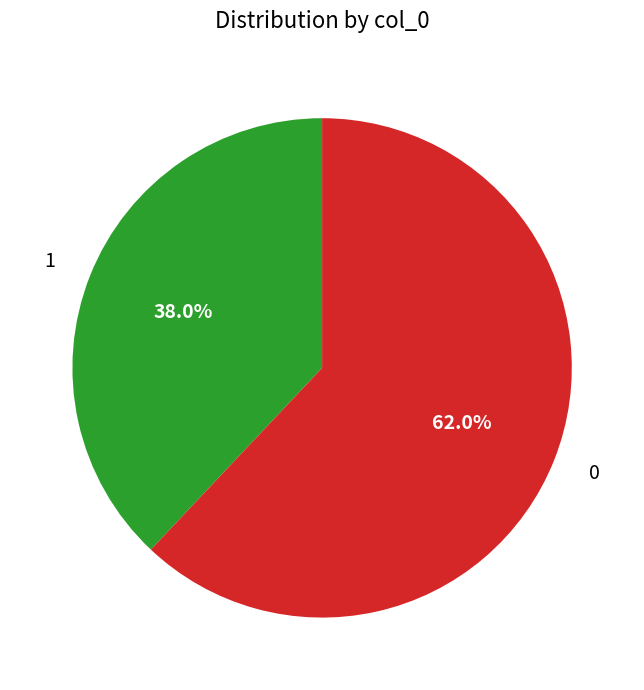

How much of the chart is everything except 1?

62.0%